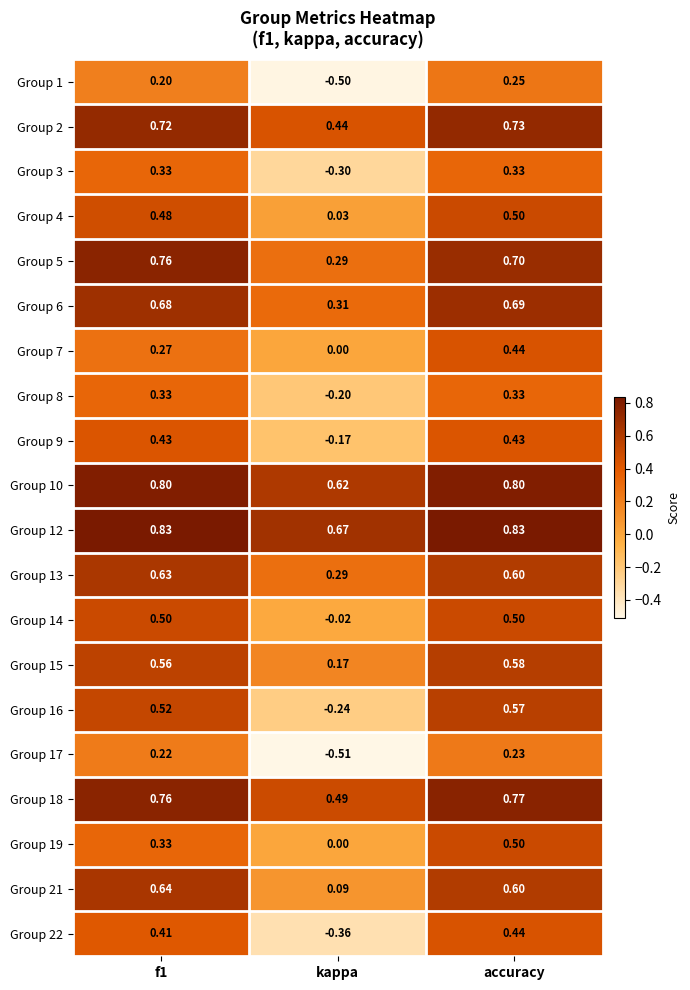

What is the maximum value shown in the chart?

0.8